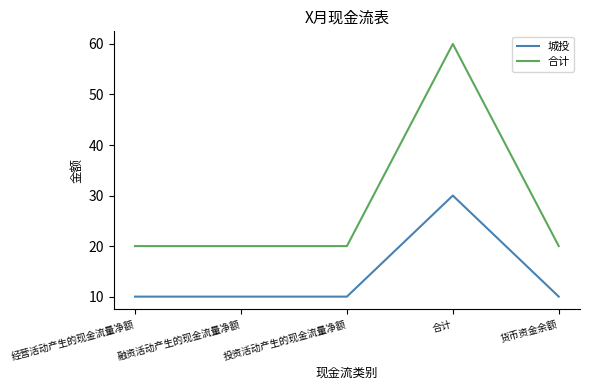

What is the difference between the highest and lowest values at 融资活动产生的现金流量净额?

10